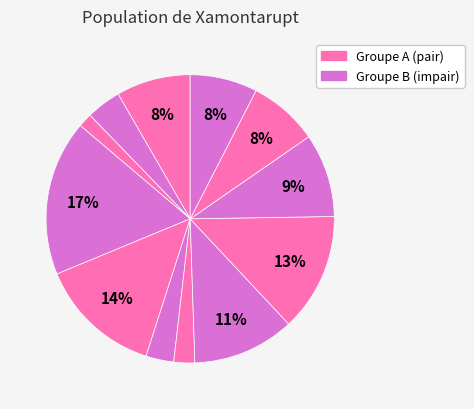

To the nearest percent, what is the difference between the largest and smallest slice percentages?

16%